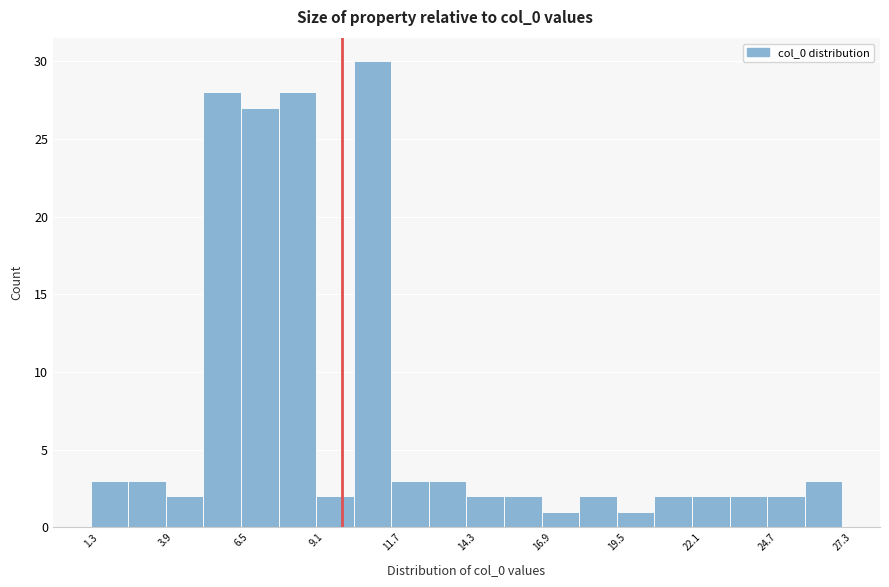

Around what value on the x-axis is the tallest bar? Give the approximate position of its centre, as read against the axis.

11.0